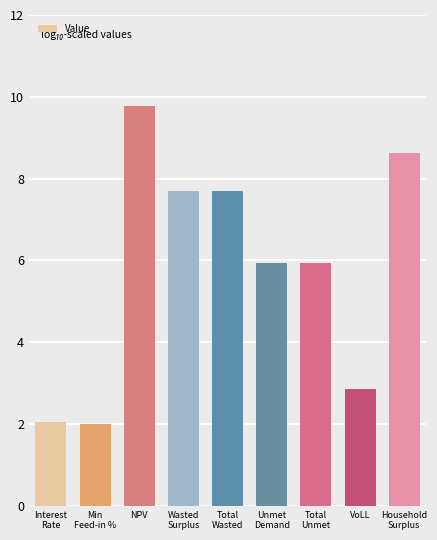

Approximately how many times larger is the value at NPV compared to Unmet
Demand?

1.6